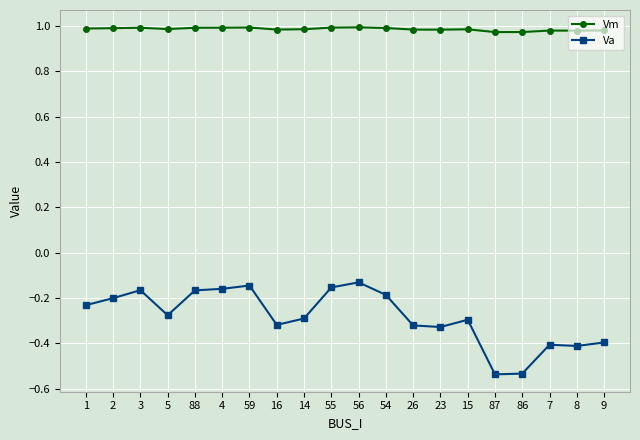

True or false: Vm and Va intersect in this chart.

False